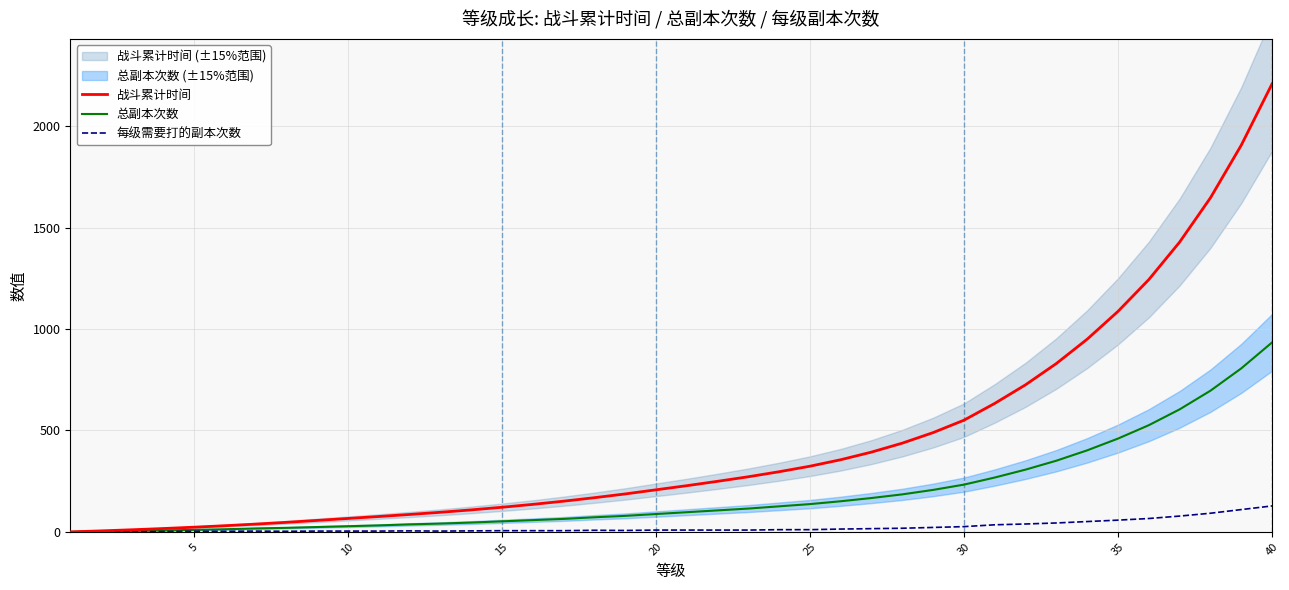

Where is 总副本次数 nearest to the value 467?

35